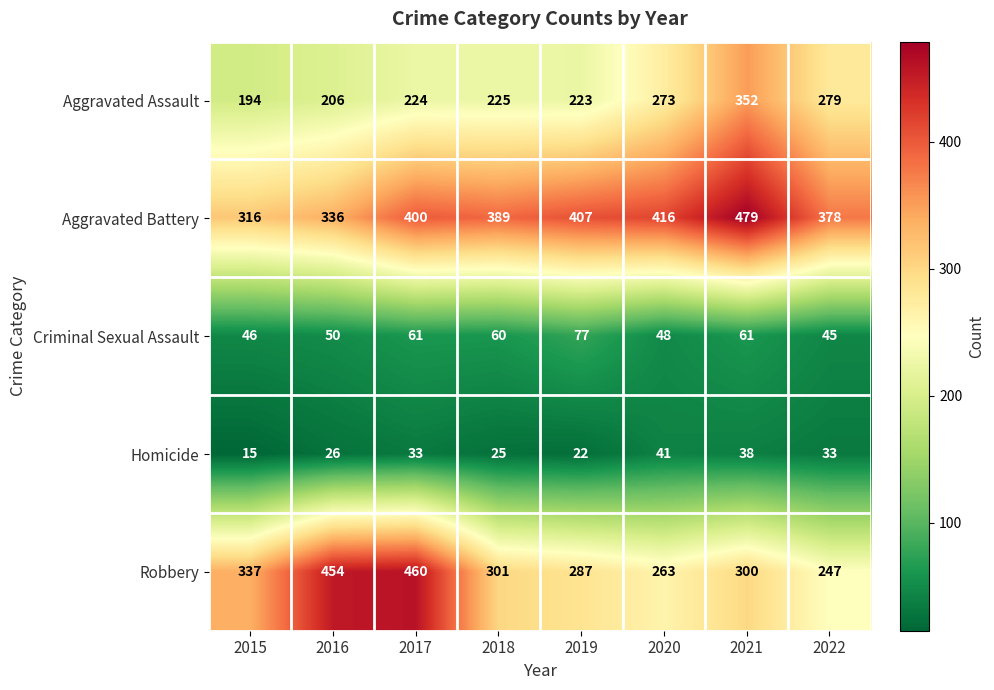

What is the greatest value displayed?

479